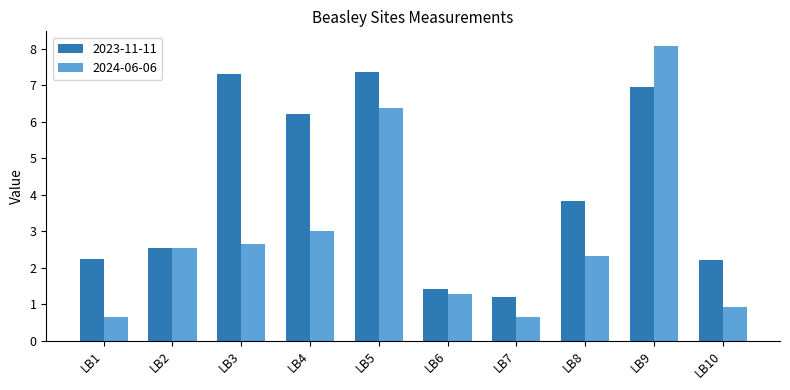

What value does the 2024-06-06 series have at LB2?

2.5